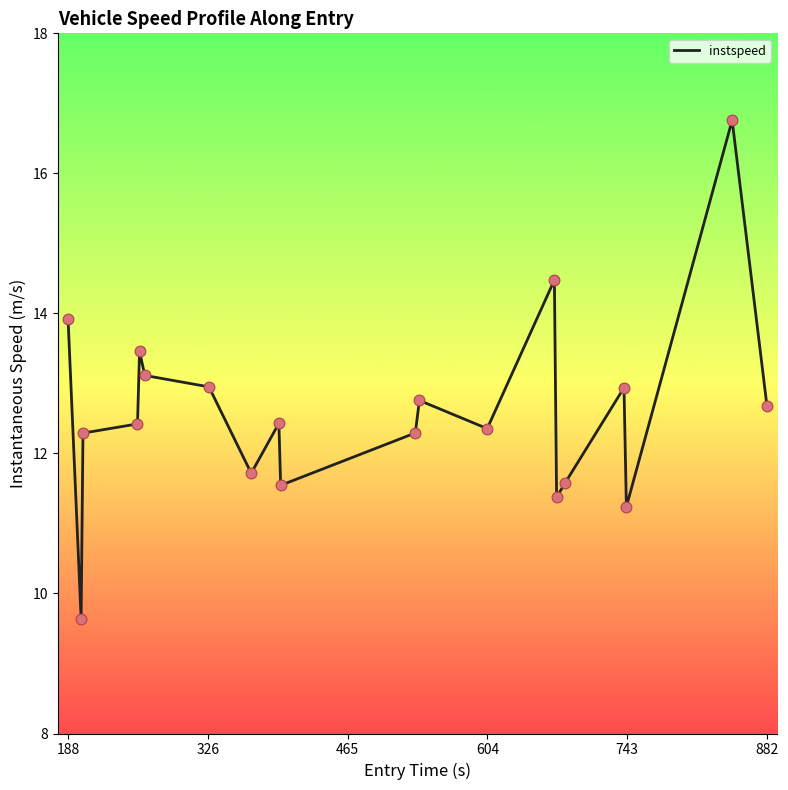

What is the minimum value shown in the chart?

9.6